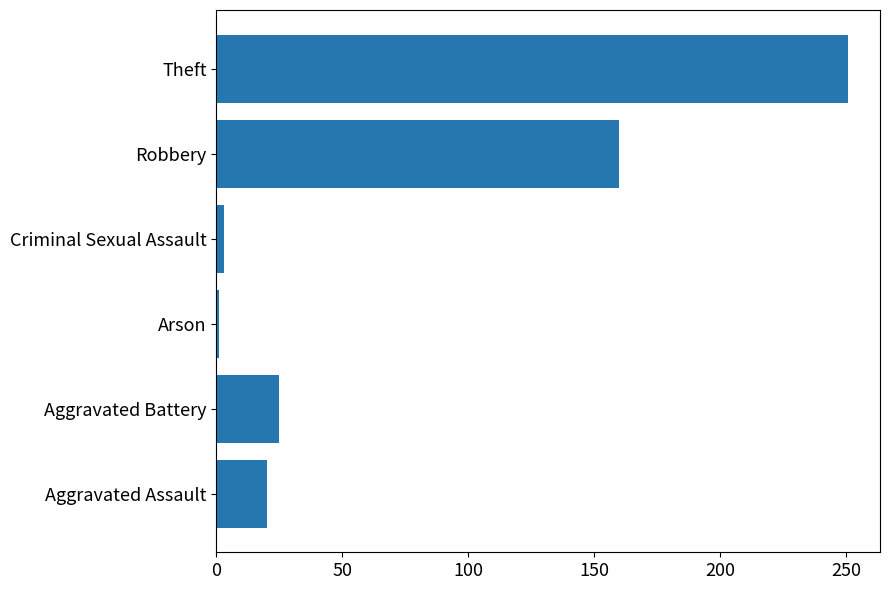

Between Robbery and Theft, which is larger?

Theft